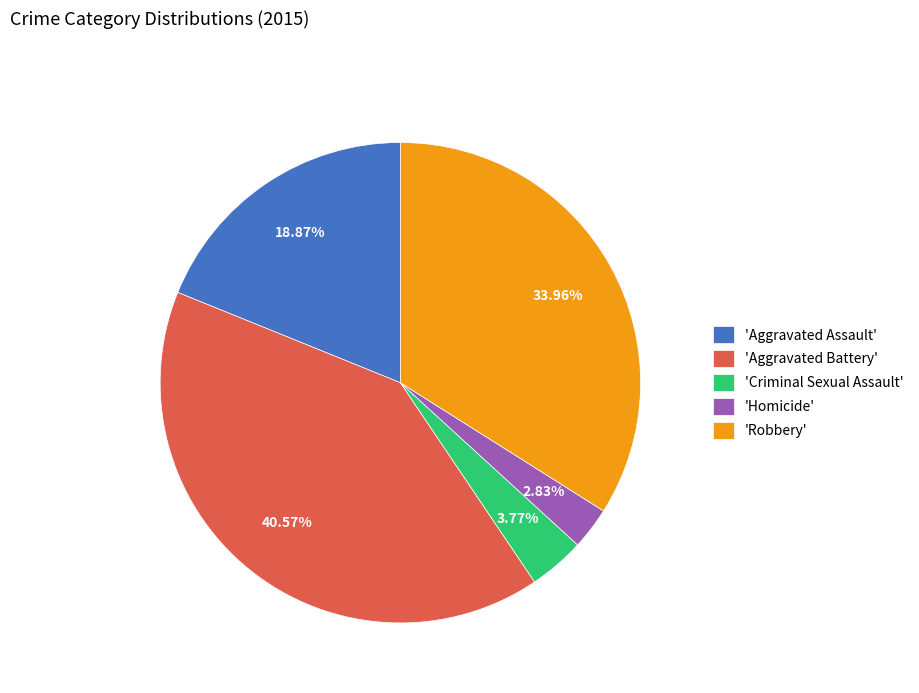

Which has a higher value, 'Aggravated Battery' or 'Robbery'?

'Aggravated Battery'